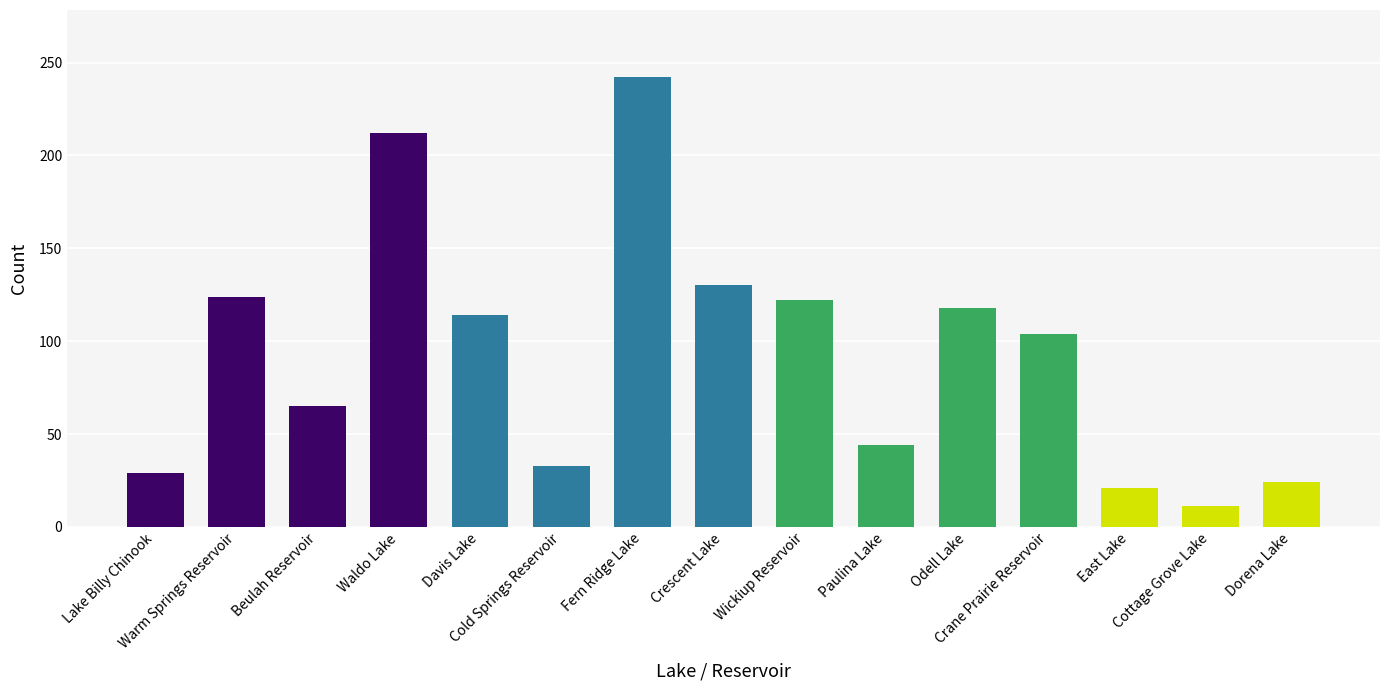

How many data points are less than 104?

7